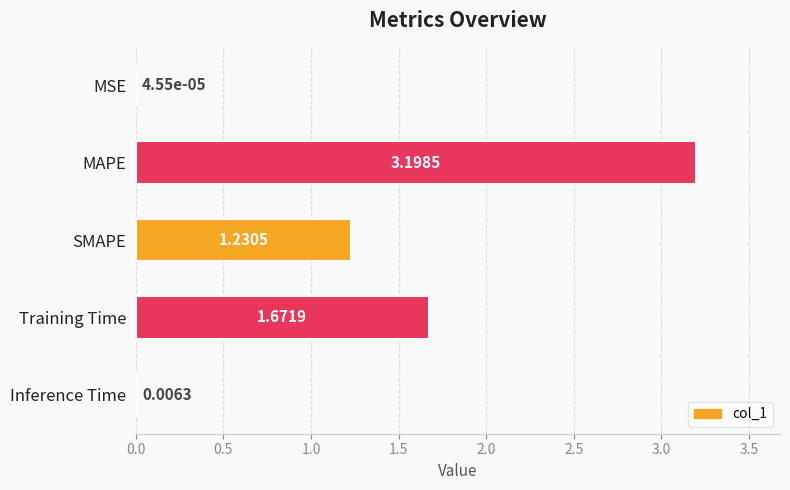

What is the sum of all values?

6.1